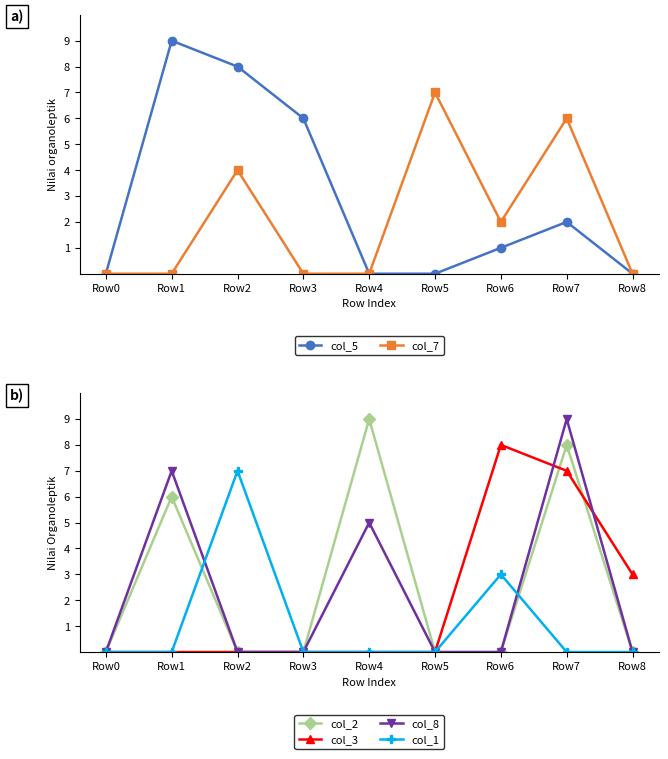

Which series has the largest range (max minus min)?

col_5